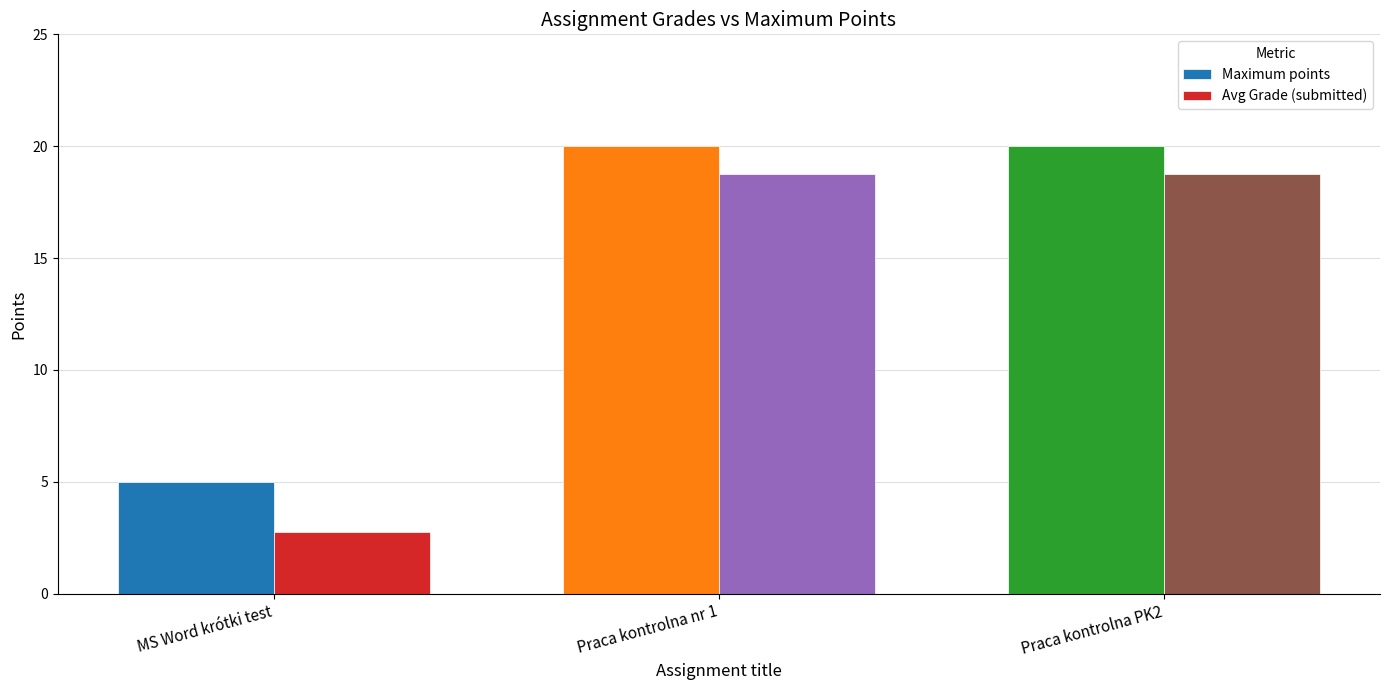

Reading left to right, transcribe all the data shown in this chart.

Maximum points: 5.0	20.0	20.0
Avg Grade (submitted): 2.8	18.8	18.8